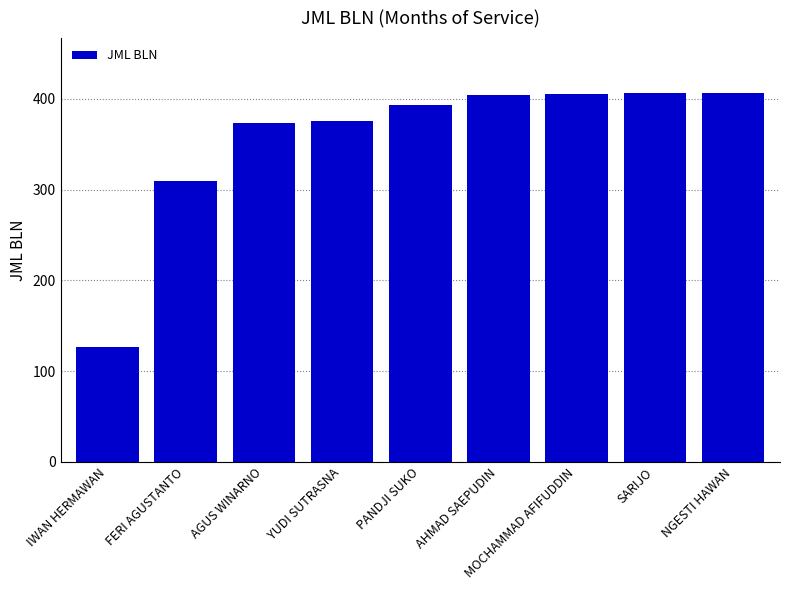

Between YUDI SUTRASNA and IWAN HERMAWAN, which is larger?

YUDI SUTRASNA